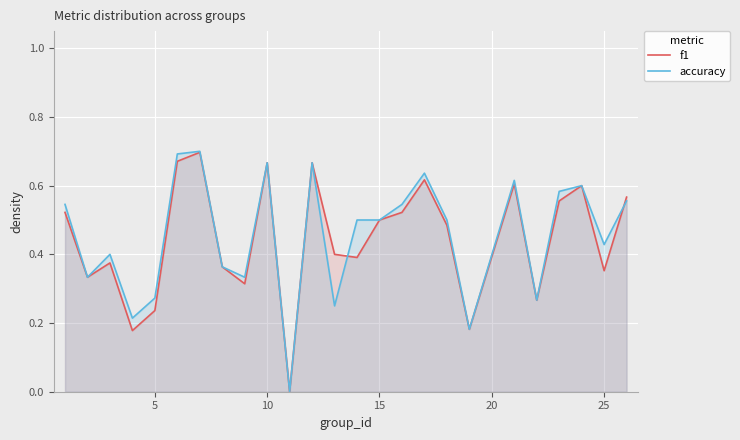

The value of f1 at 10 is 1.0. True or false?

False